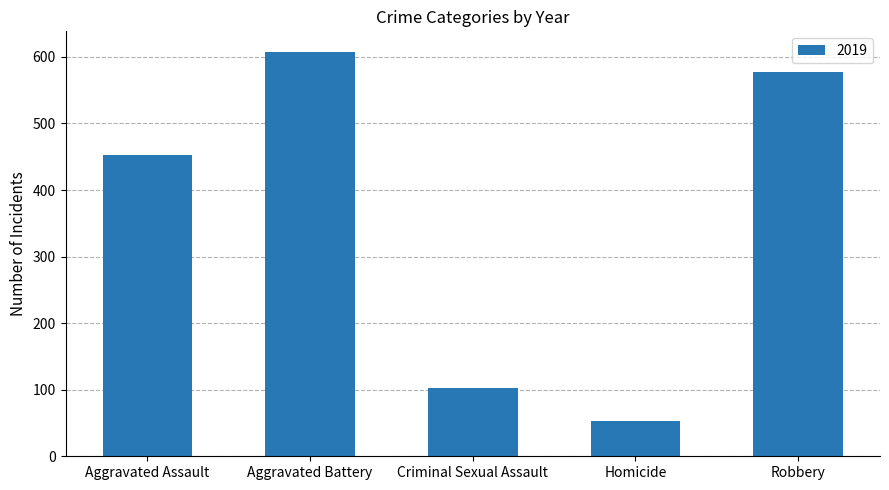

What is the sum of the values at Criminal Sexual Assault and Aggravated Battery?

710